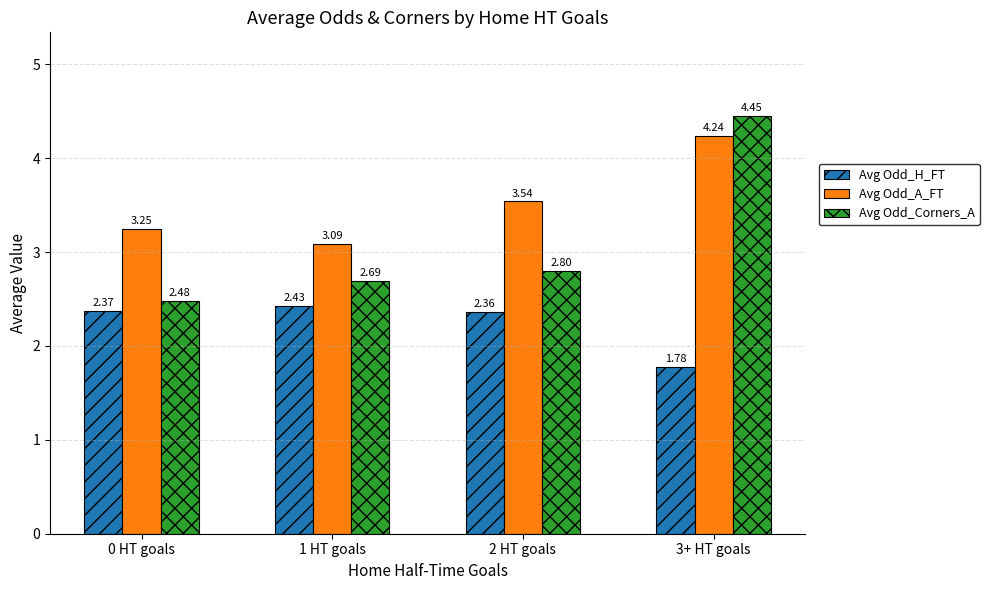

How many series are shown in this chart?

3